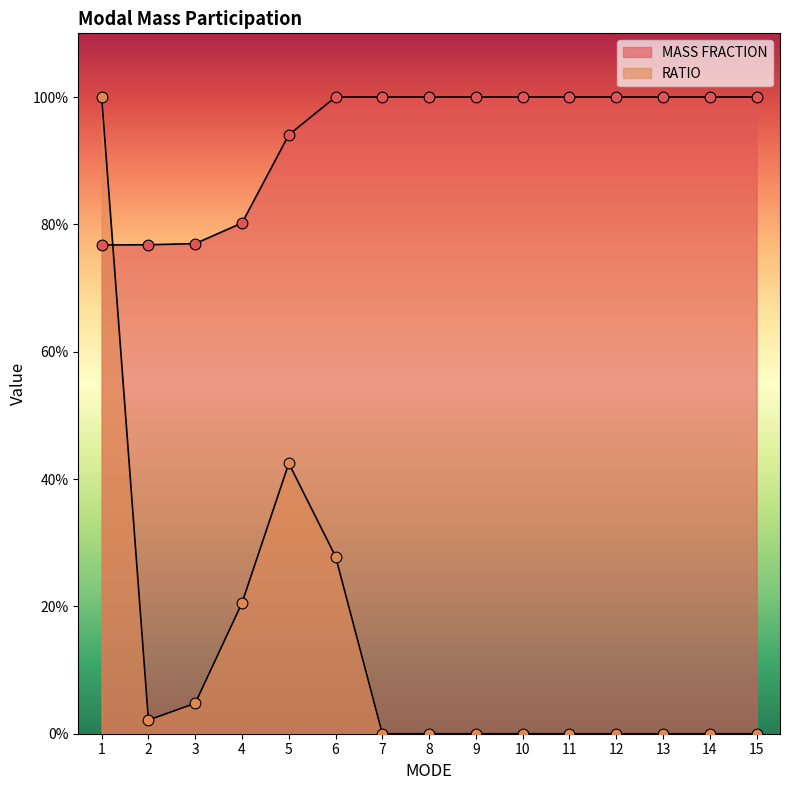

Which series contains the lowest Y value?

RATIO